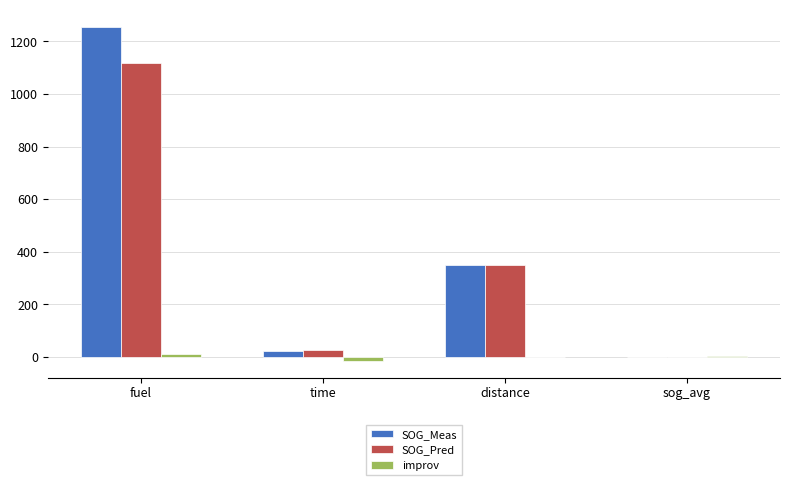

How many groups of bars are there?

4